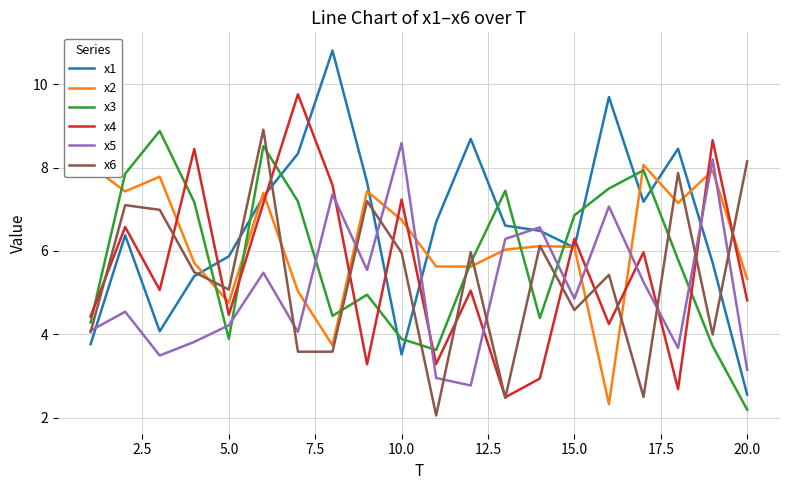

Which series has the largest range (max minus min)?

x1